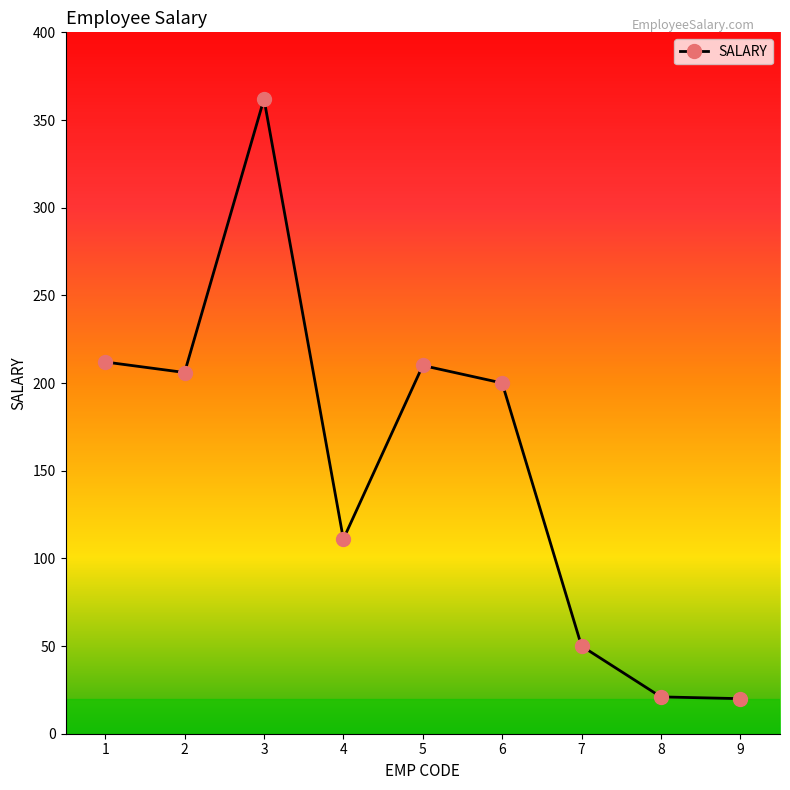

What is the value of the 4th point from the left?

111